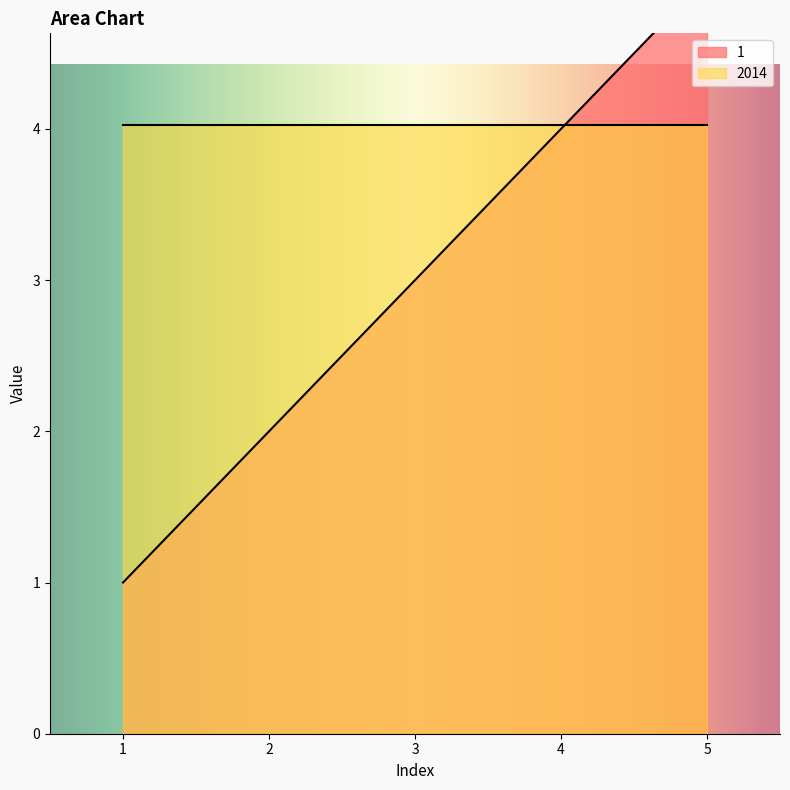

What is the maximum value shown in the chart?

5